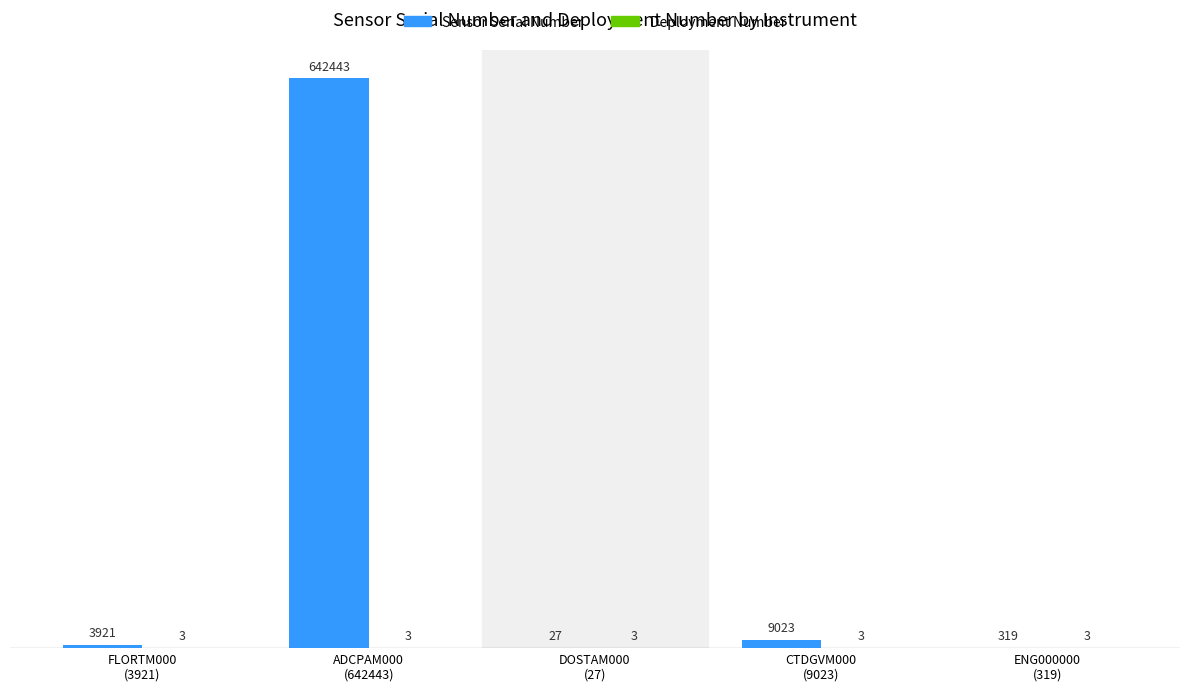

Is it true that Sensor Serial Number equals 642443 at ADCPAM000
(642443)?

True